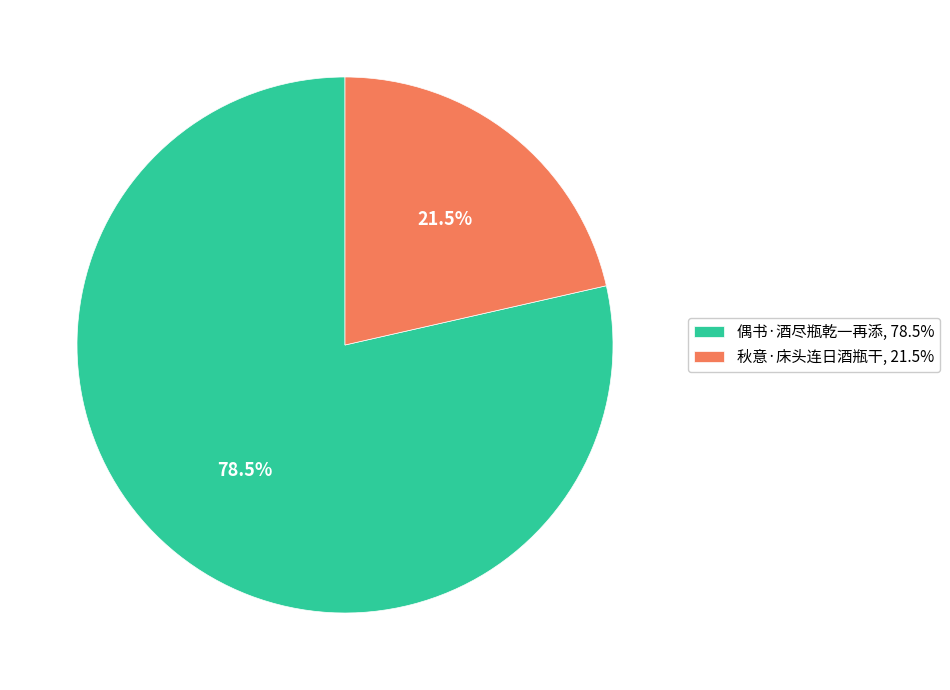

Which slice is the largest?

偶书·酒尽瓶乾一再添